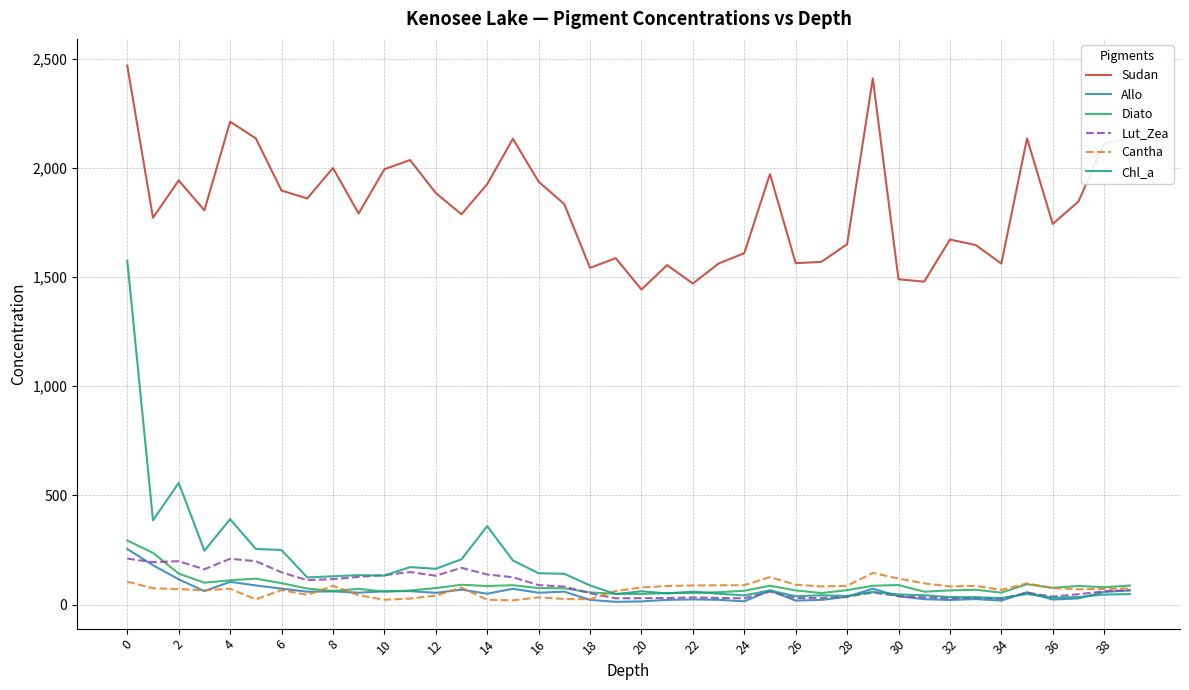

Which series has the widest spread of values?

Chl_a